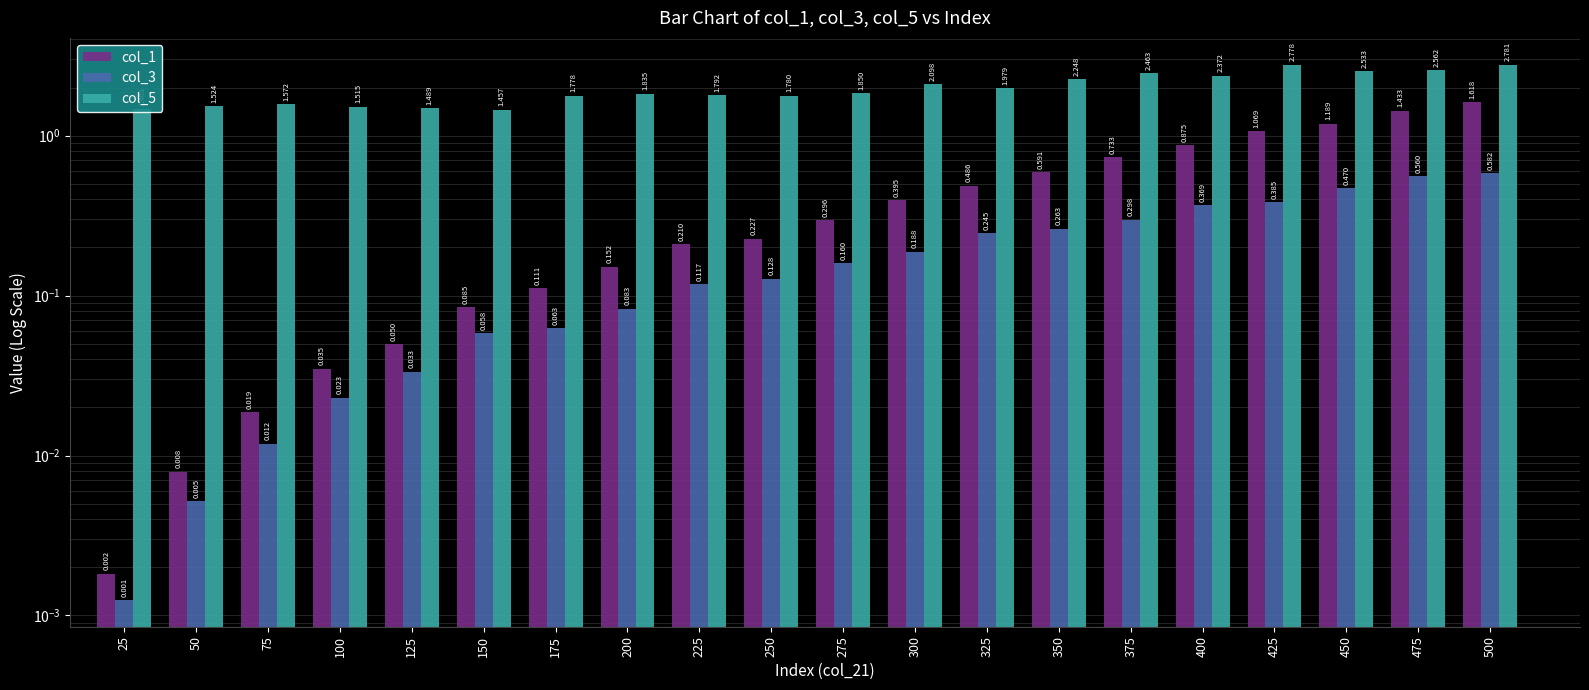

What is the difference between the maximum and minimum values in the col_5 series?

1.3